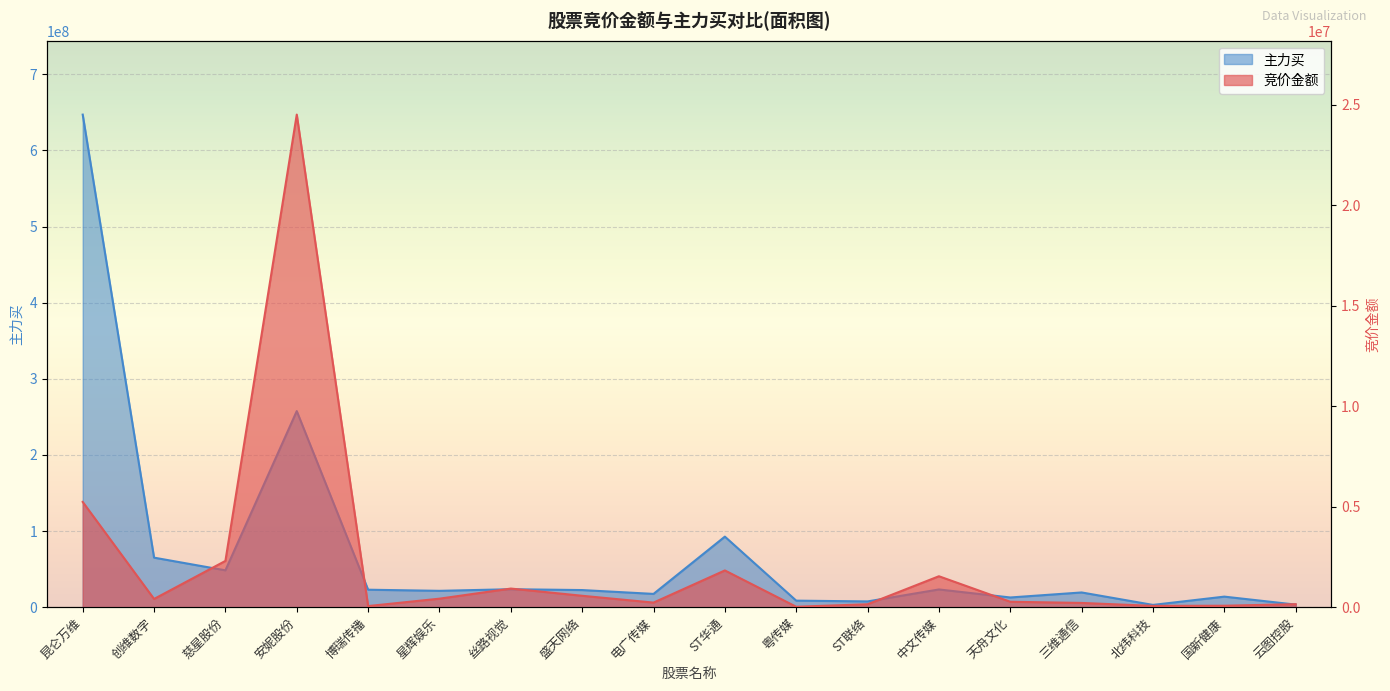

Read the 竞价金额 value at 星辉娱乐, to the nearest 100.

423000